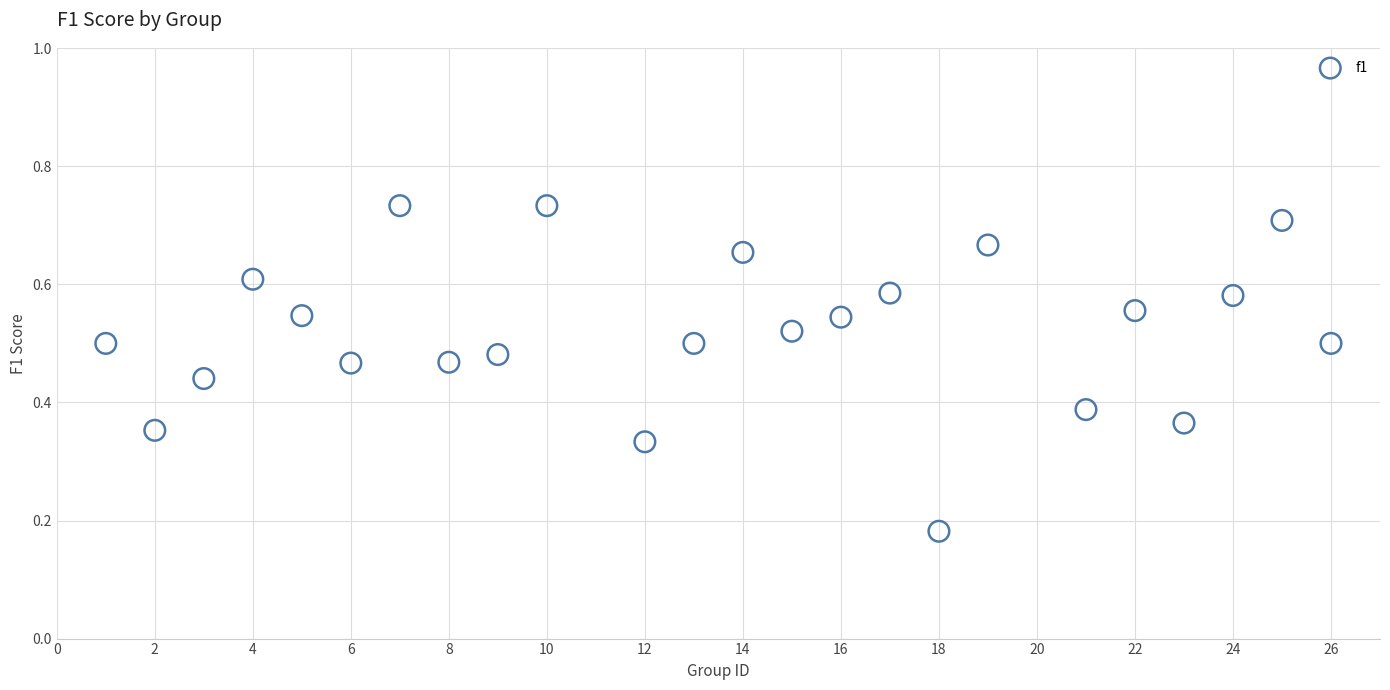

How many data points are displayed?

24